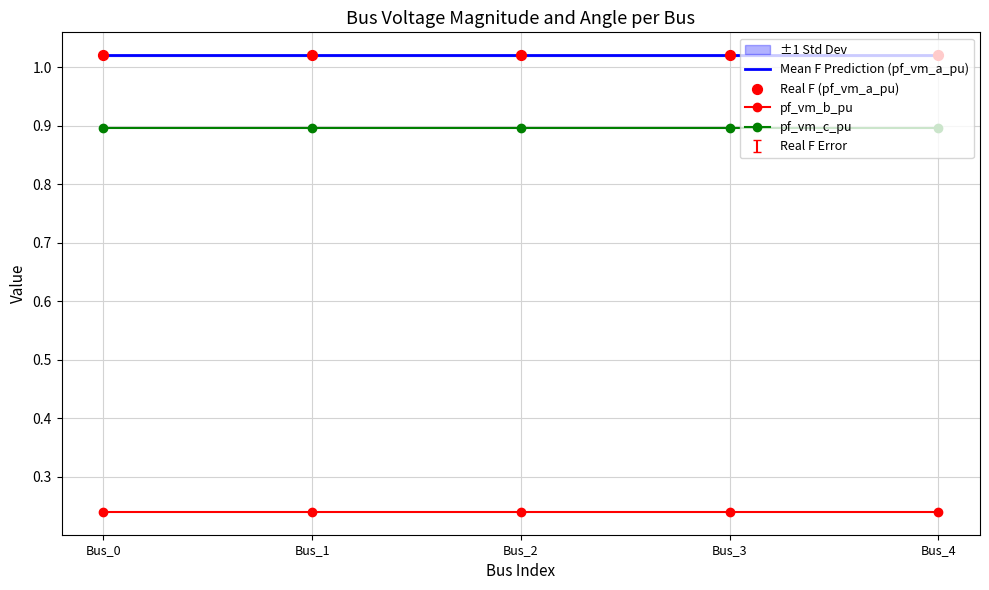

Which series has the largest total across all categories?

Mean F Prediction (pf_vm_a_pu)